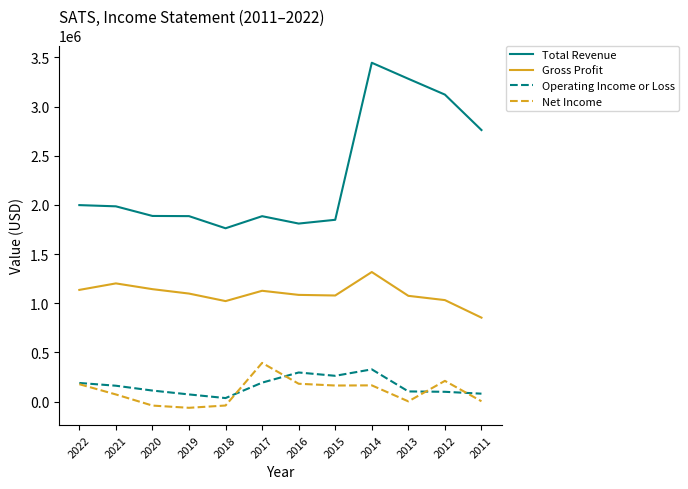

True or false: Net Income and Gross Profit cross at least once.

False